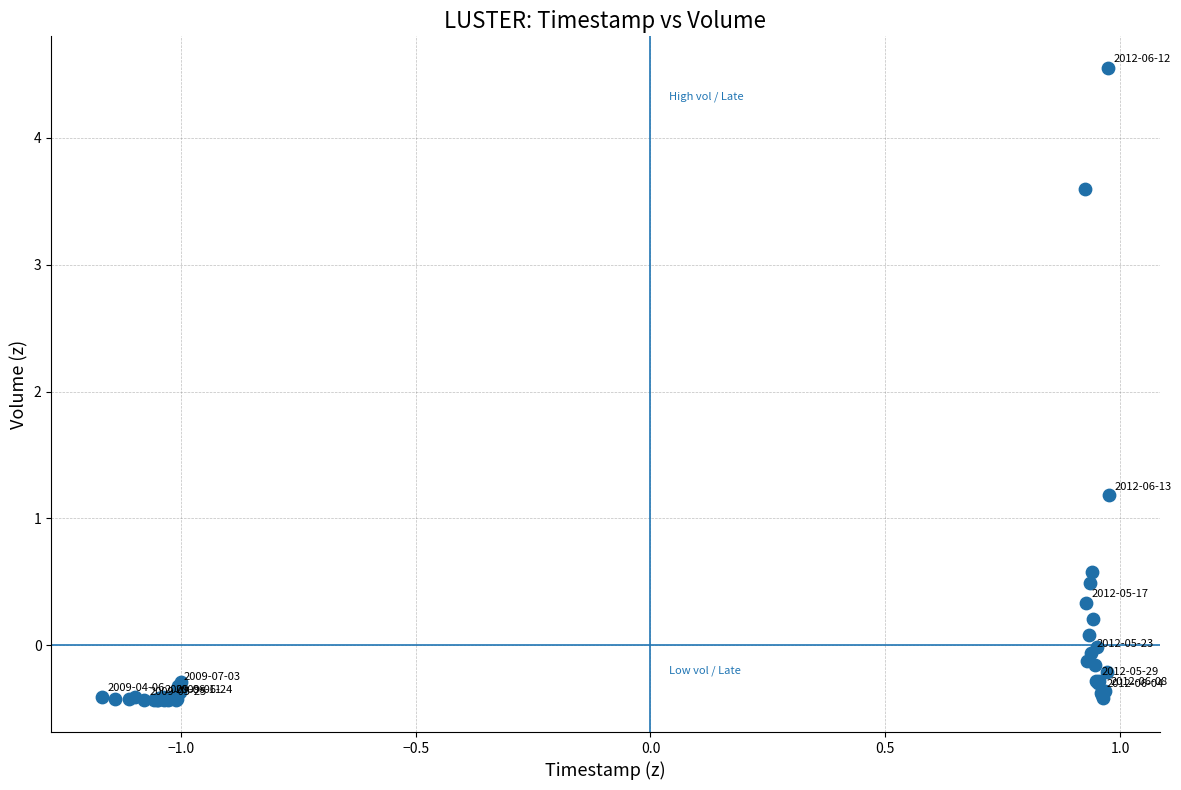

What Y value in the scatter plot is closest to 2?

1.2